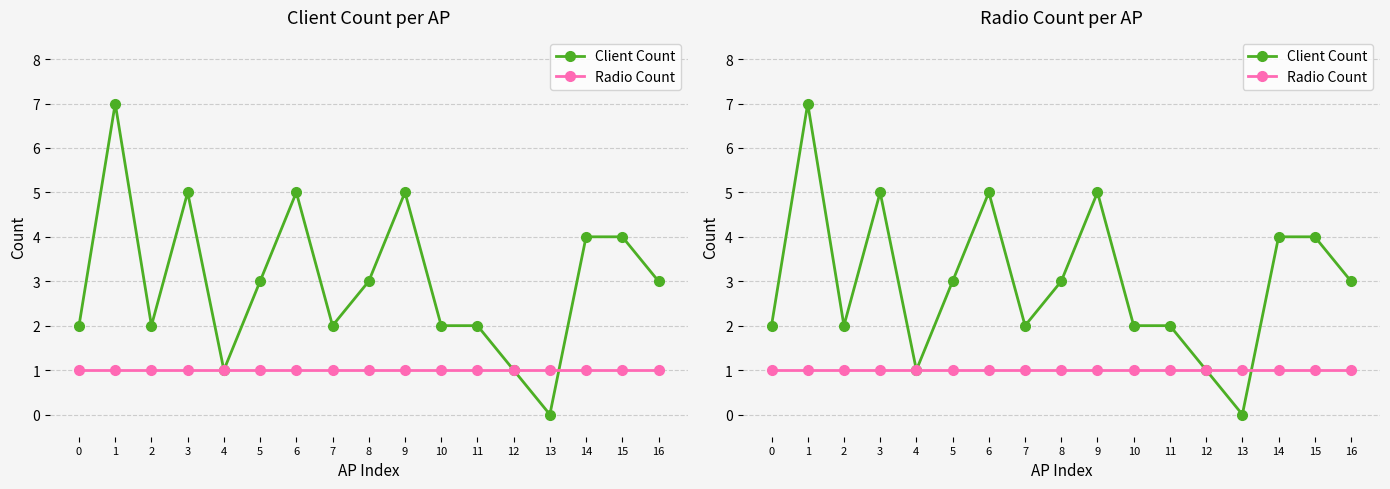

True or false: Client Count and Radio Count intersect in this chart.

True